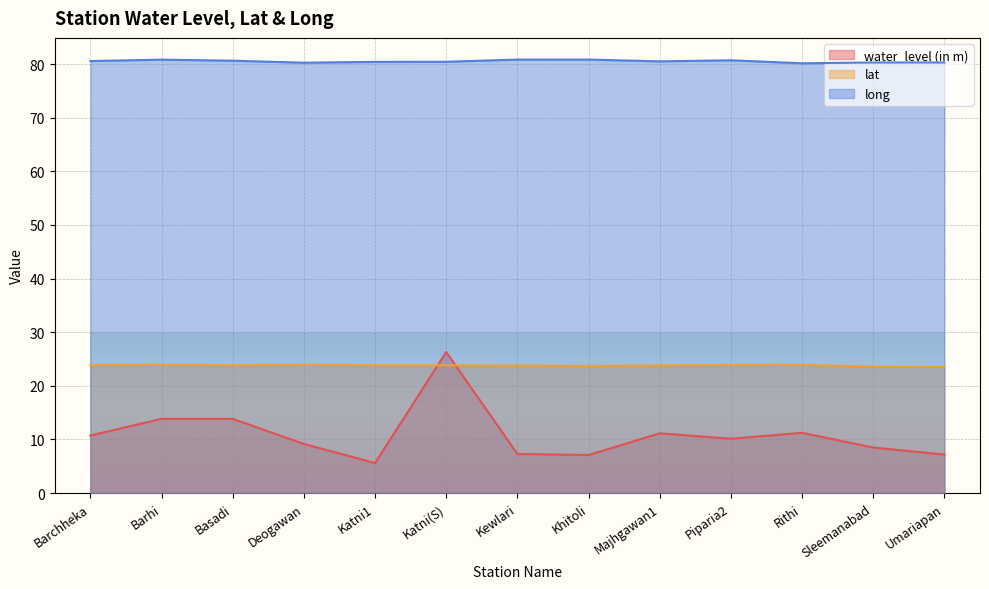

Is it true that long equals 36.7 at Majhgawan1?

False